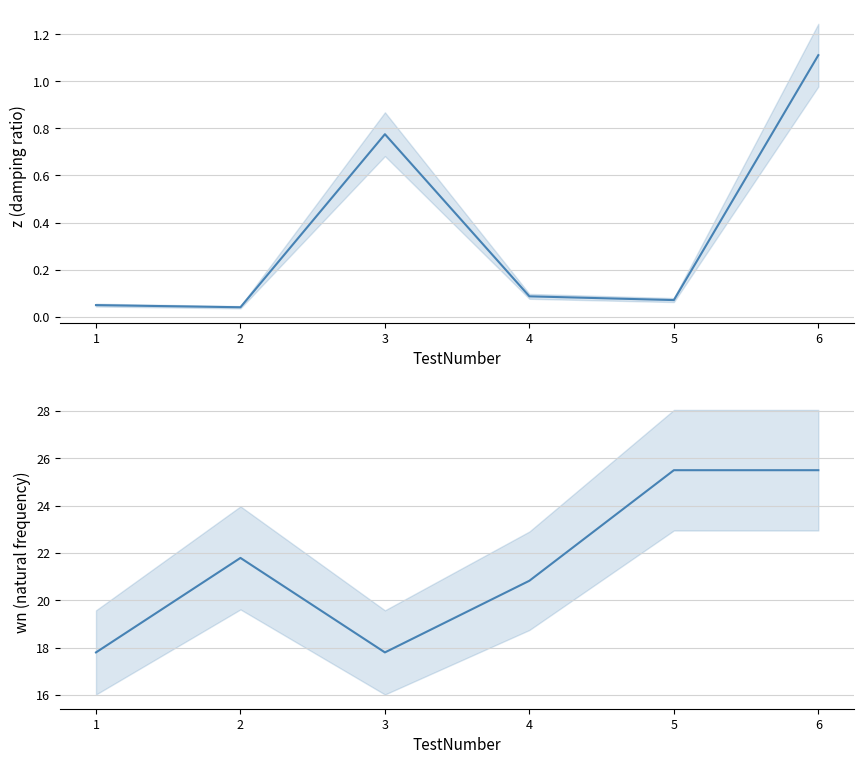

What are all the series names shown in the legend?

z, wn